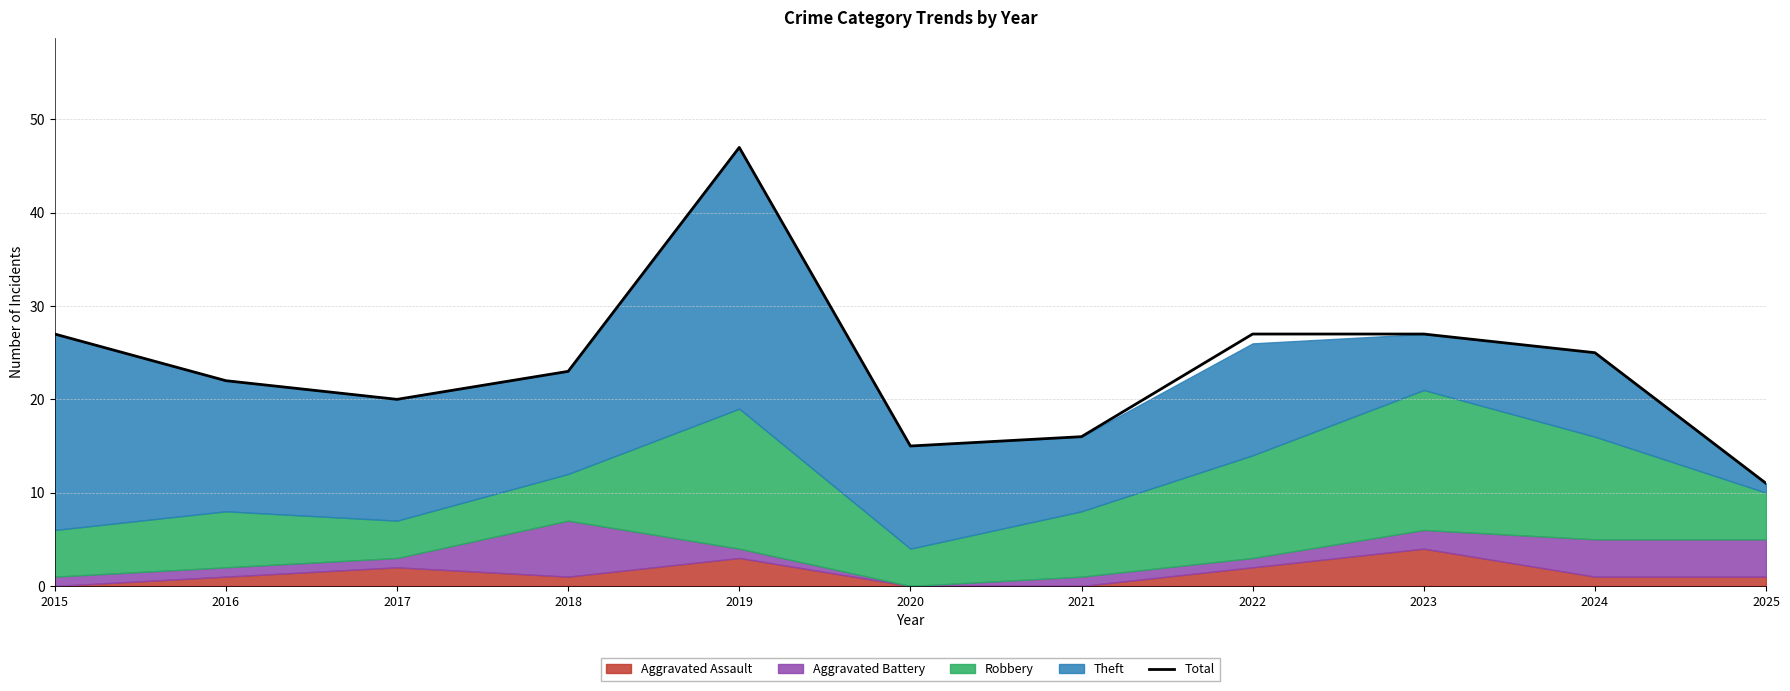

At which label does Total reach its minimum?

2025